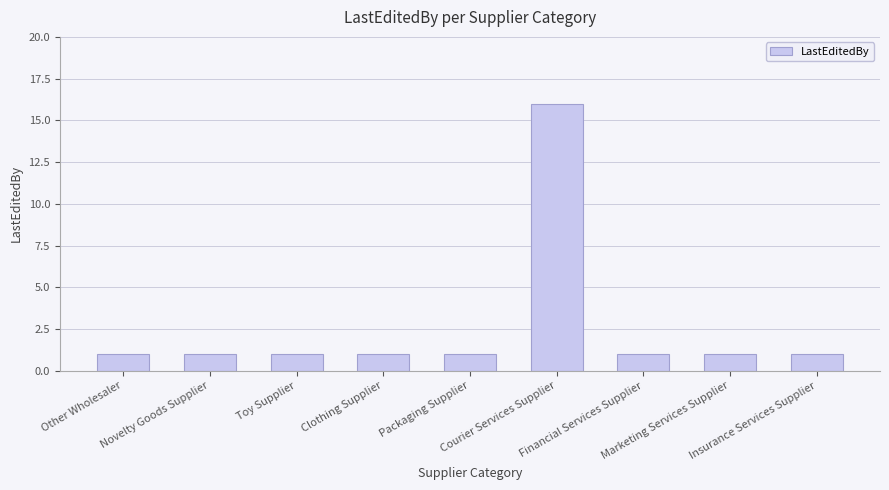

What is the value of the 5th bar from the left?

1